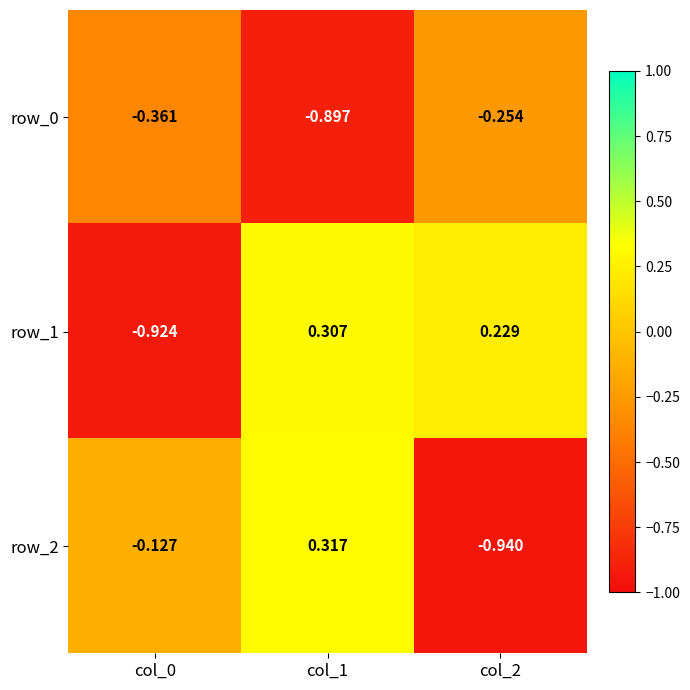

What is the difference between the maximum and minimum values in the row_0 series?

0.6